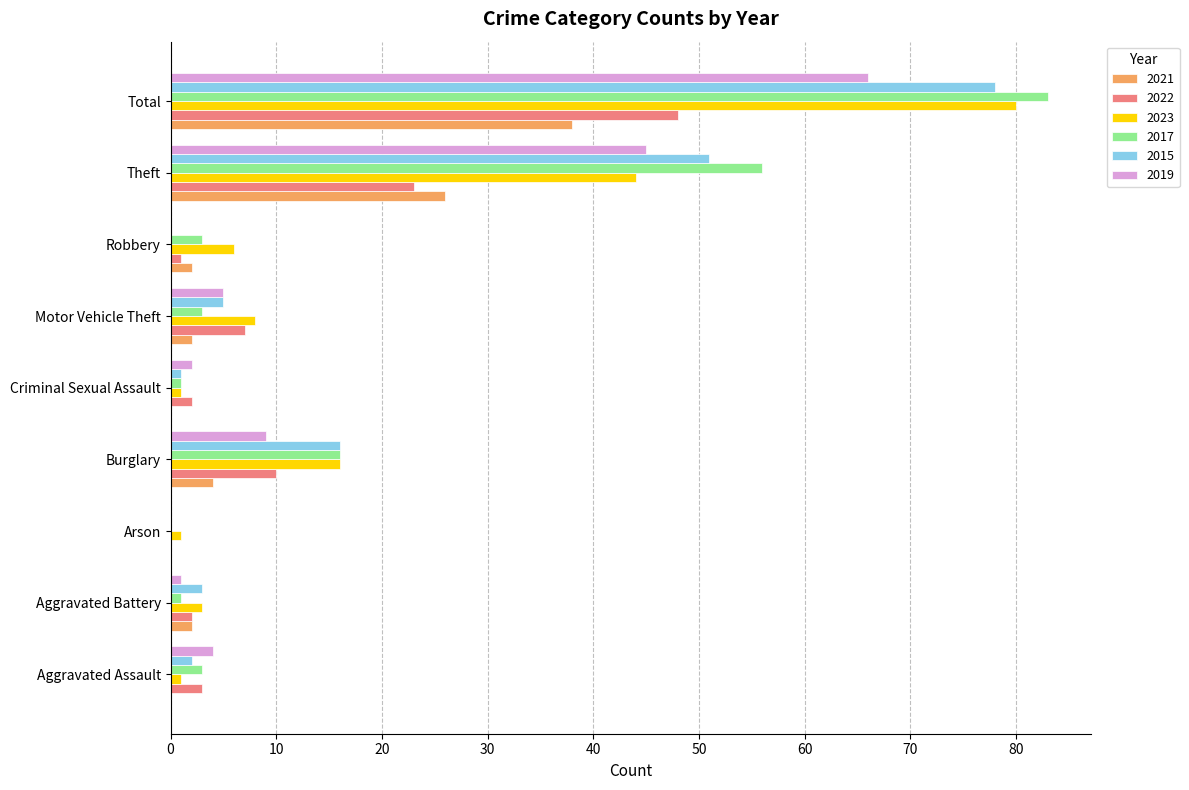

What is the sum of all 2022 values?

96